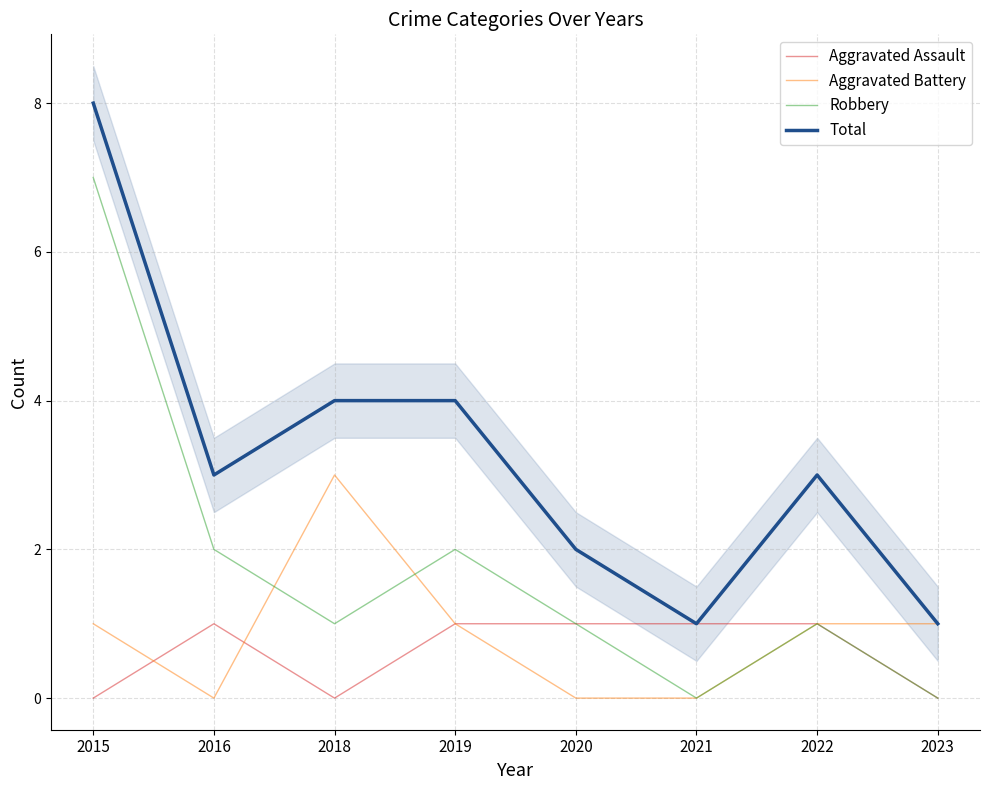

What are all the series names shown in the legend?

Aggravated Assault, Aggravated Battery, Robbery, Total